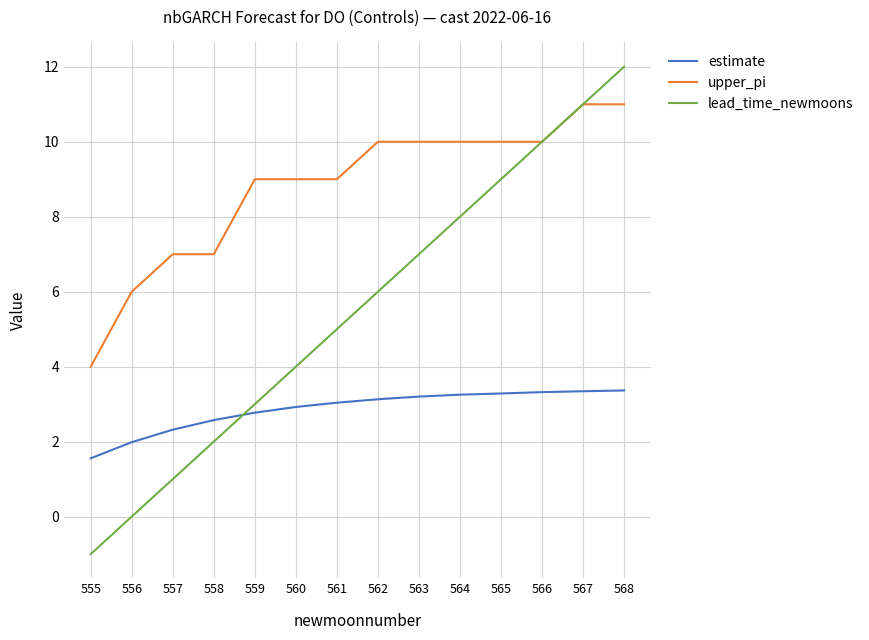

Rank the series by their average value, from lowest to highest.

estimate, lead_time_newmoons, upper_pi